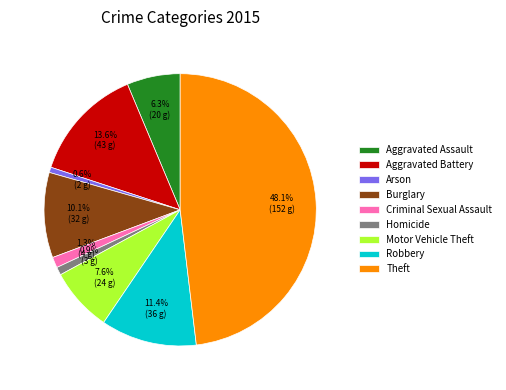

Is there a majority slice in this chart?

No